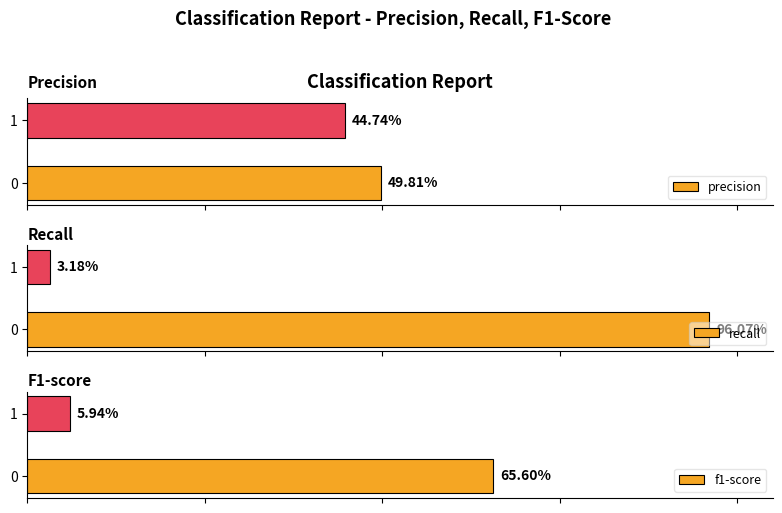

Is it true that precision equals 0.6 at 1?

False